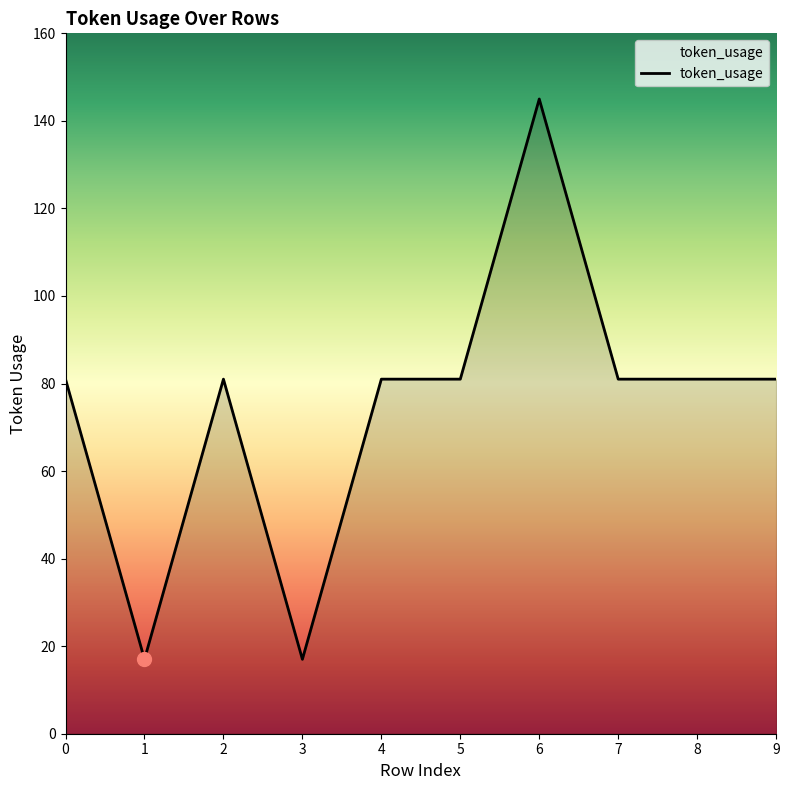

True or false: the data shows 145 at 6.

True